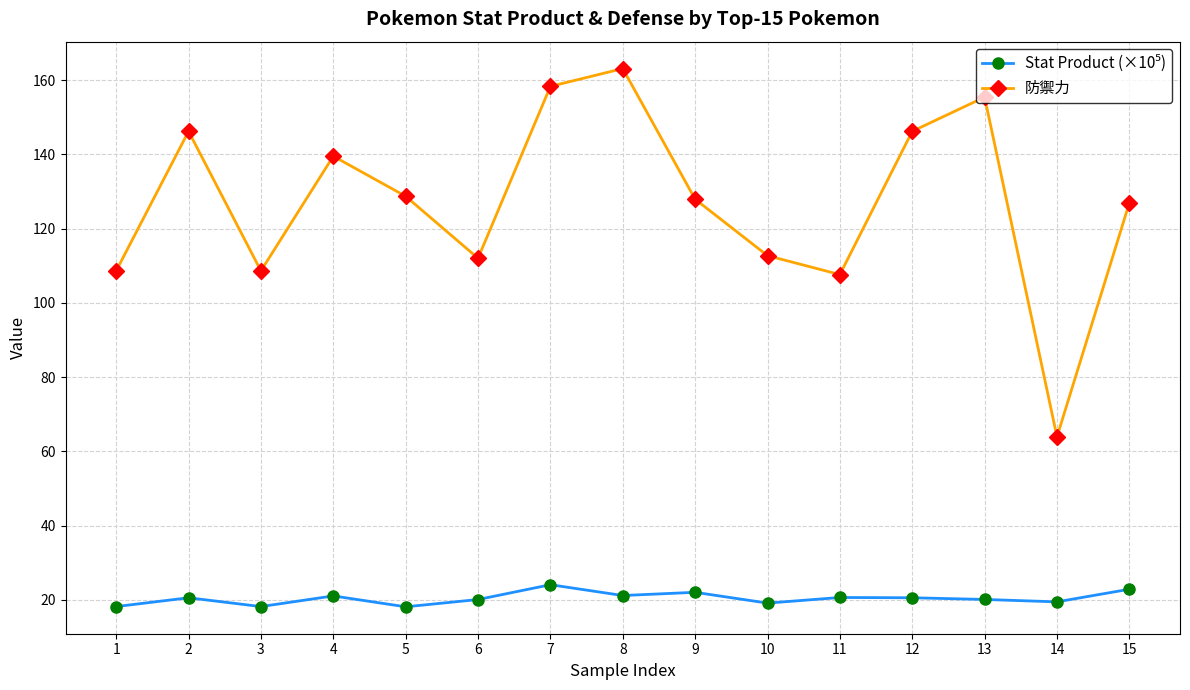

Which series has the largest total across all categories?

防禦力